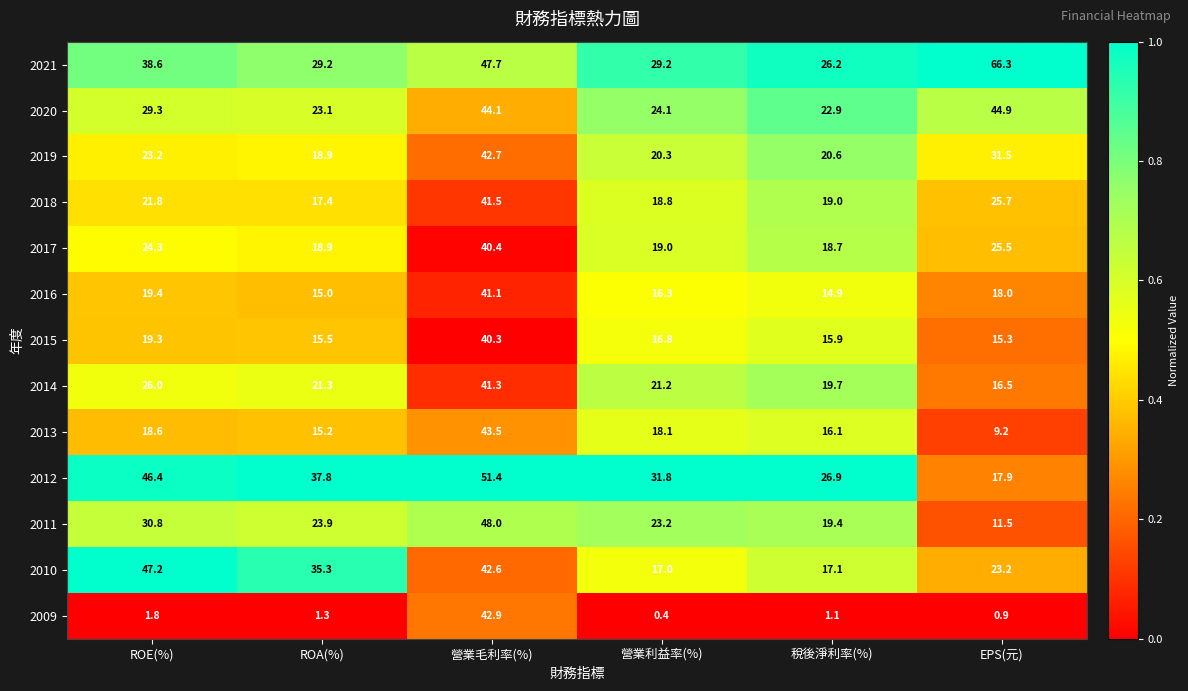

The 2018 series shows 17.4 at ROA(%). True or false?

True